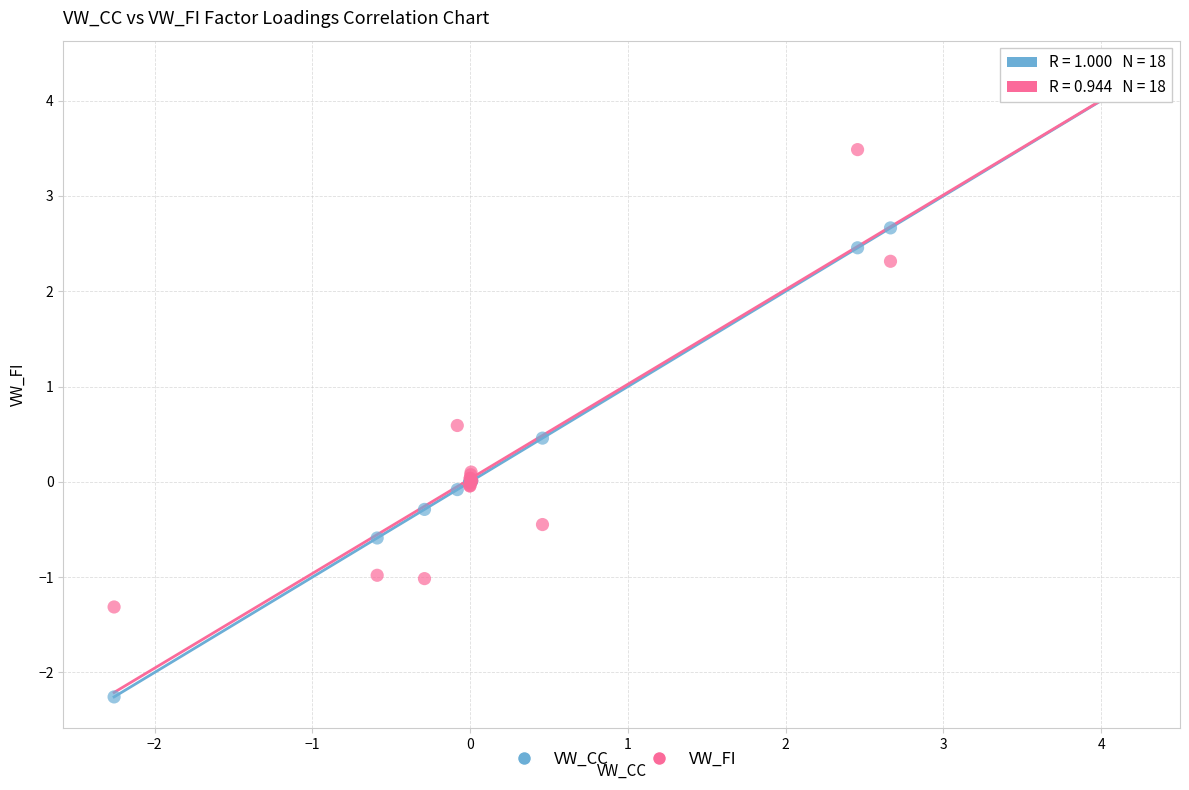

In the VW_FI series, what Y value is closest to 1?

0.6